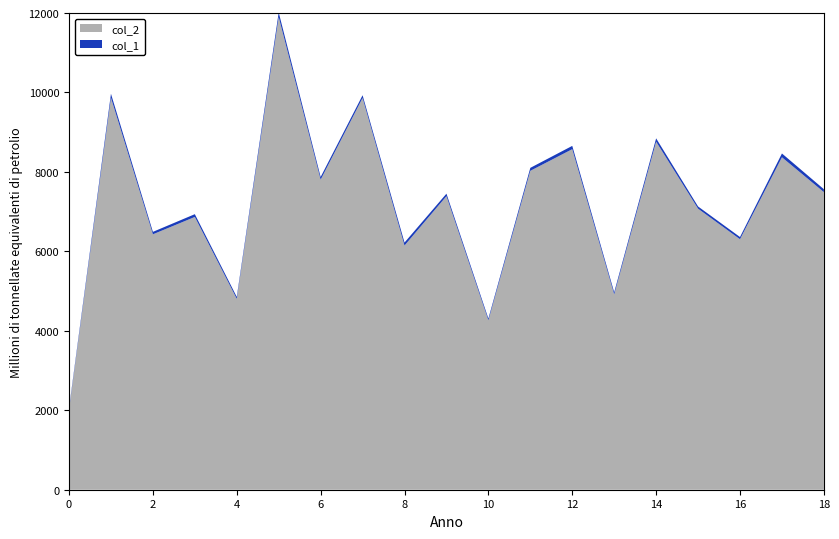

Reading left to right, transcribe all the data shown in this chart.

col_2: 0=2016	1=9866	2=6429	3=6866	4=4804	5=11898	6=7805	7=9861	8=6146	9=7389	10=4265	11=8027	12=8572	13=4917	14=8761	15=7074	16=6305	17=8368	18=7491
col_1: 0=36	1=101	2=62	3=70	4=50	5=116	6=67	7=69	8=76	9=63	10=45	11=75	12=83	13=53	14=84	15=56	16=56	17=96	18=74